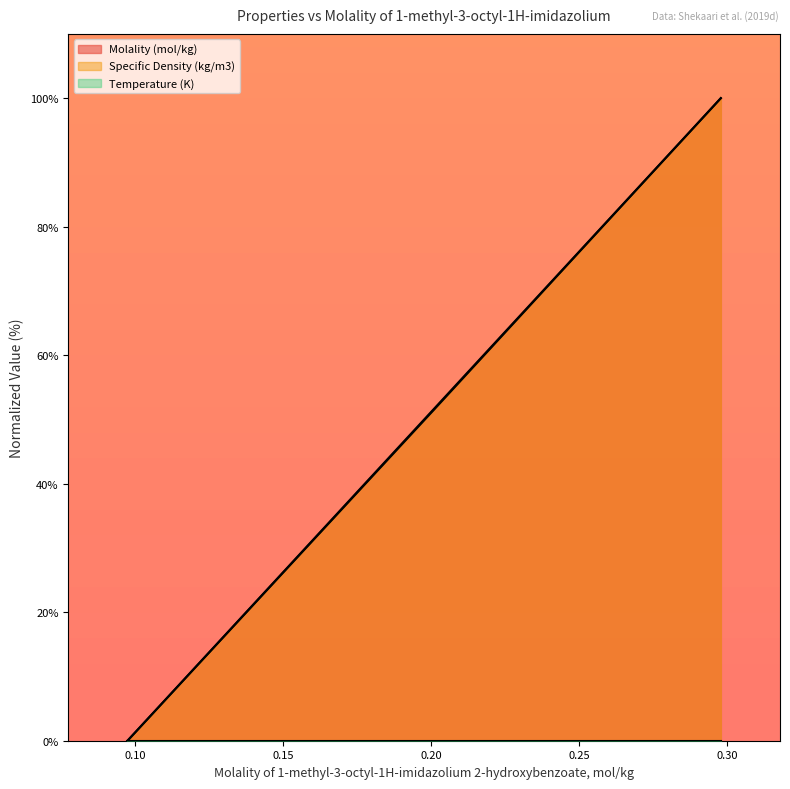

Reading right to left, what are all the values shown in this chart?

Molality (mol/kg): 100.0	51.7	0.0
Specific Density (kg/m3): 100.0	51.6	0.0